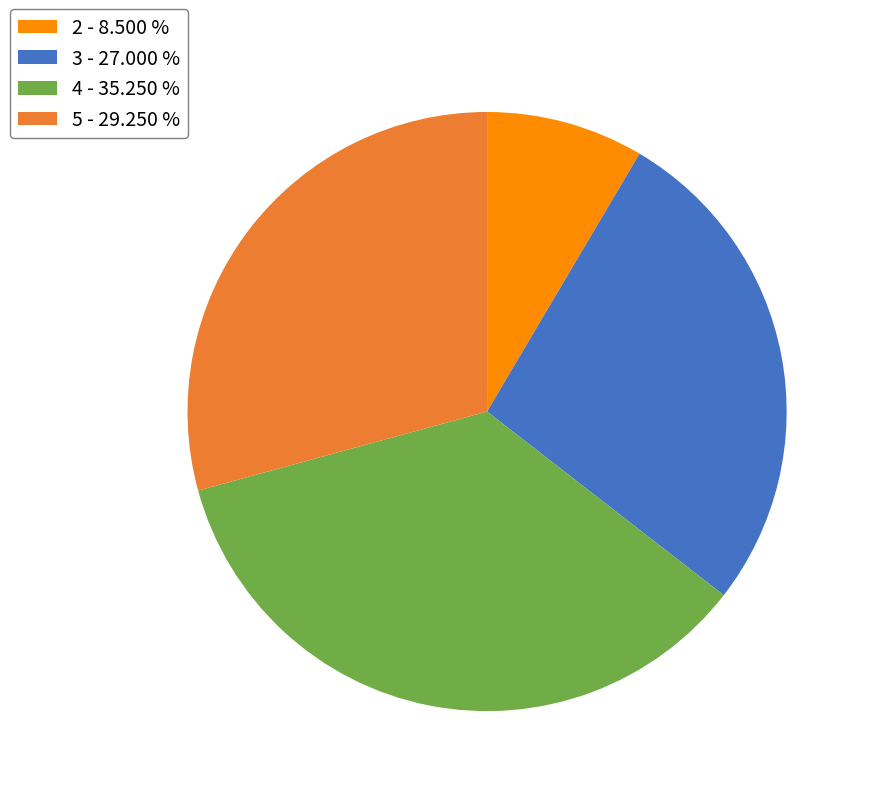

Which has a higher value, 3 - 27.000 % or 4 - 35.250 %?

4 - 35.250 %